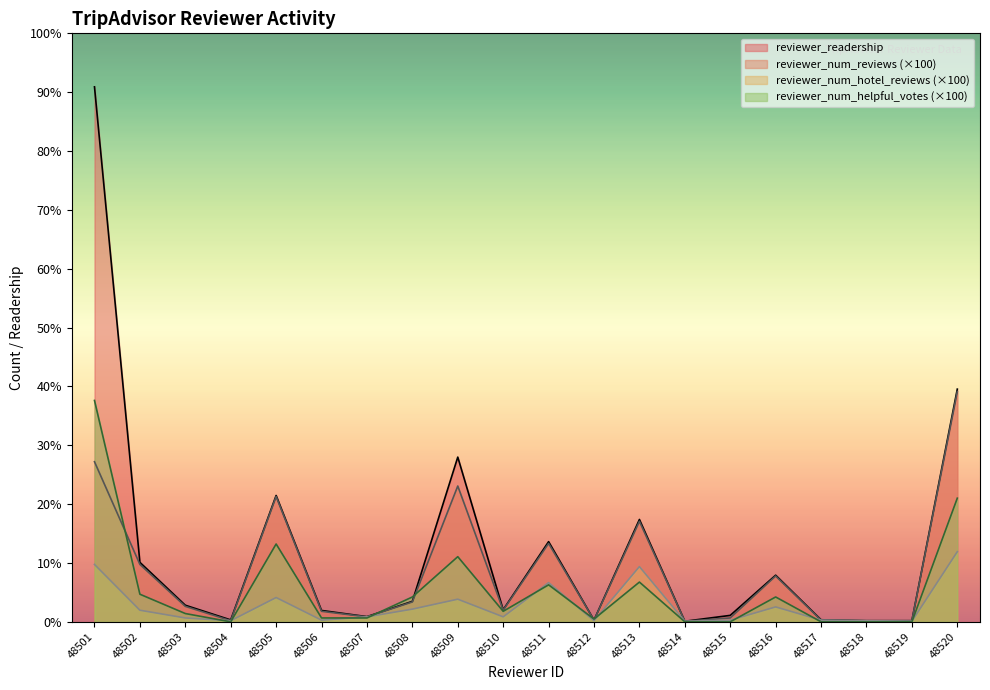

At which category does reviewer_num_helpful_votes reach its first local peak?

48505